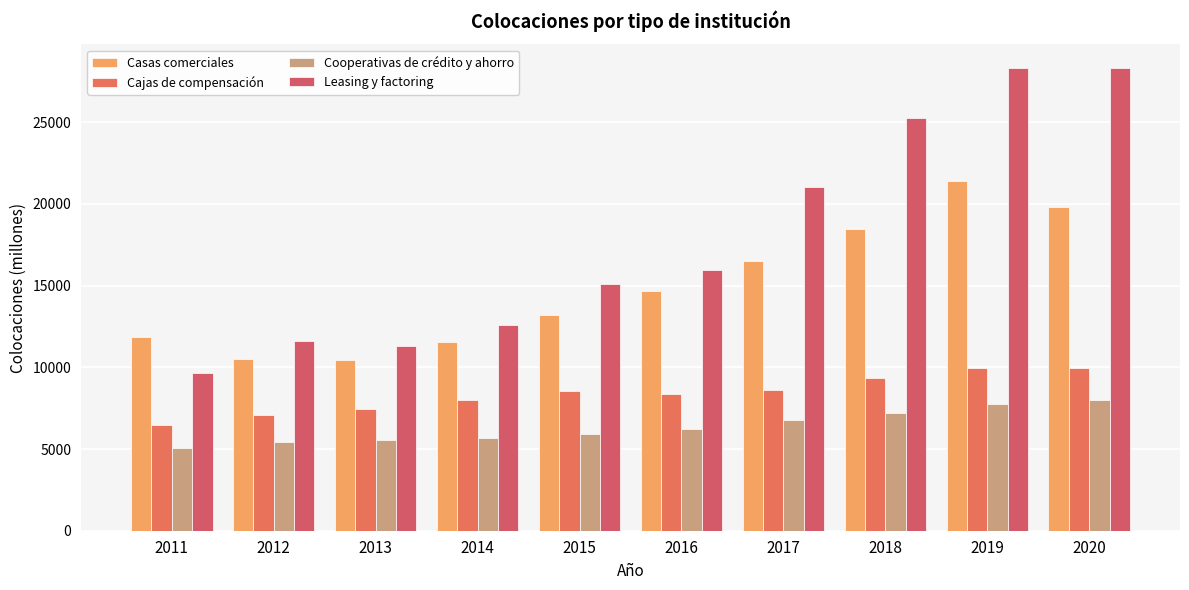

How many values in the Leasing y factoring series are below 15983?

5